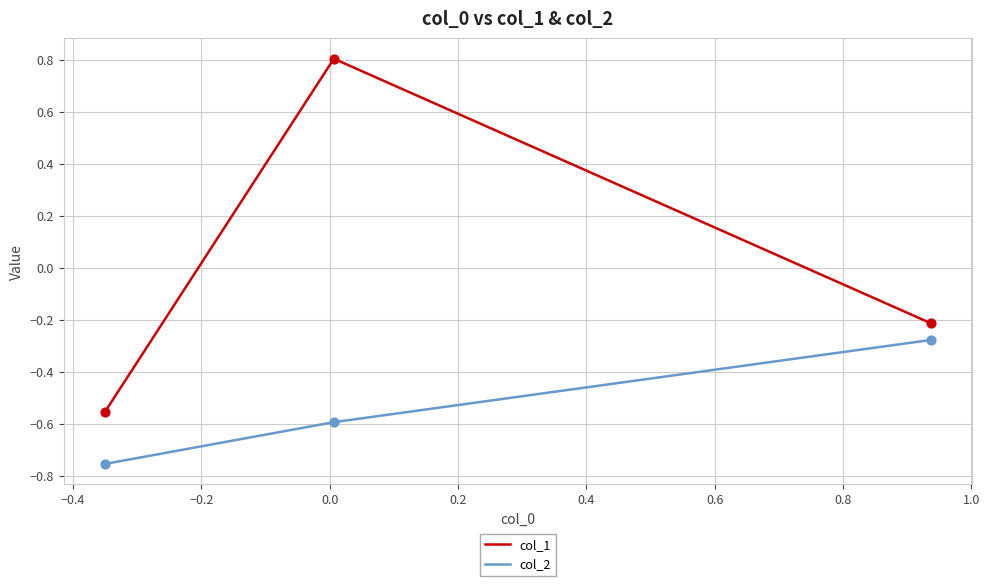

Which series has the largest range (max minus min)?

col_1